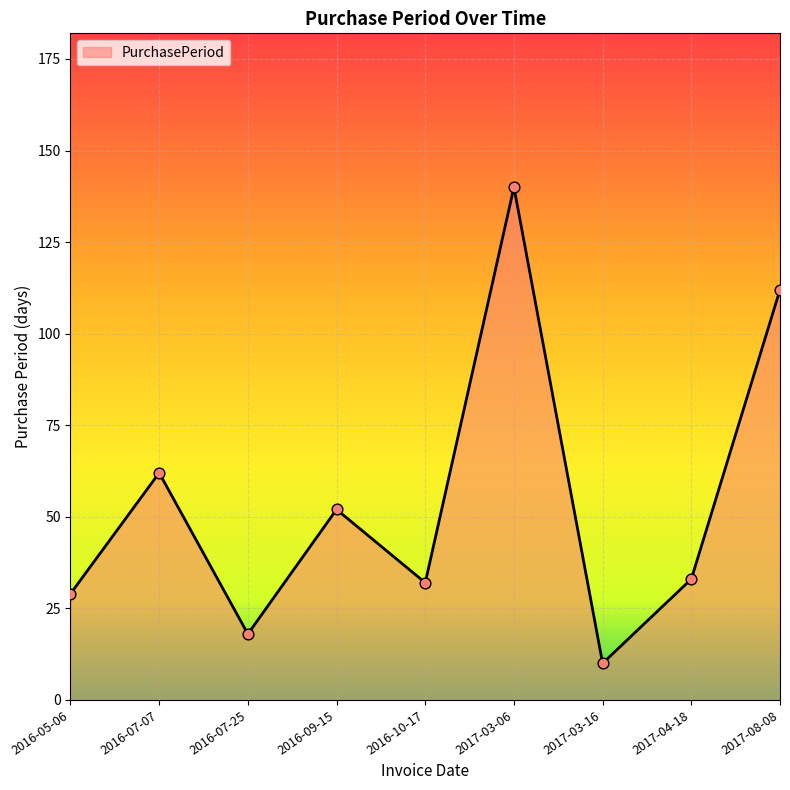

What is the ratio of the value at 2016-09-15 to the value at 2016-05-06?

1.8